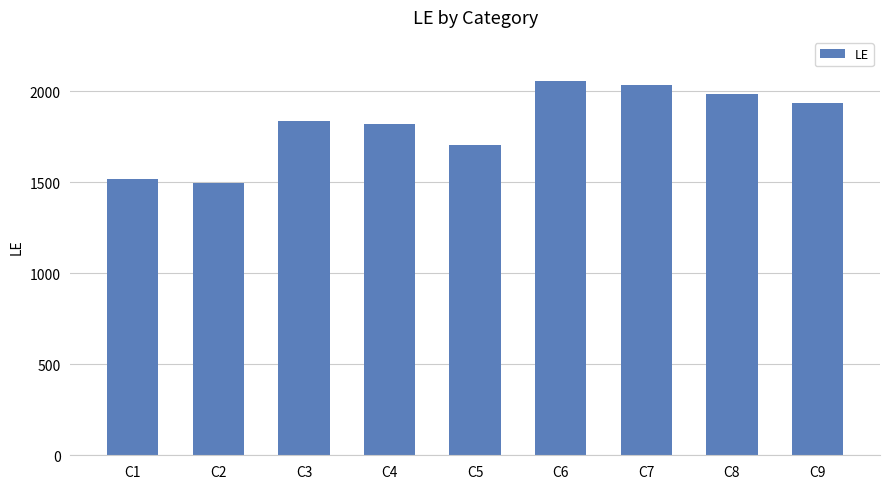

What is the maximum value shown in the chart?

2055